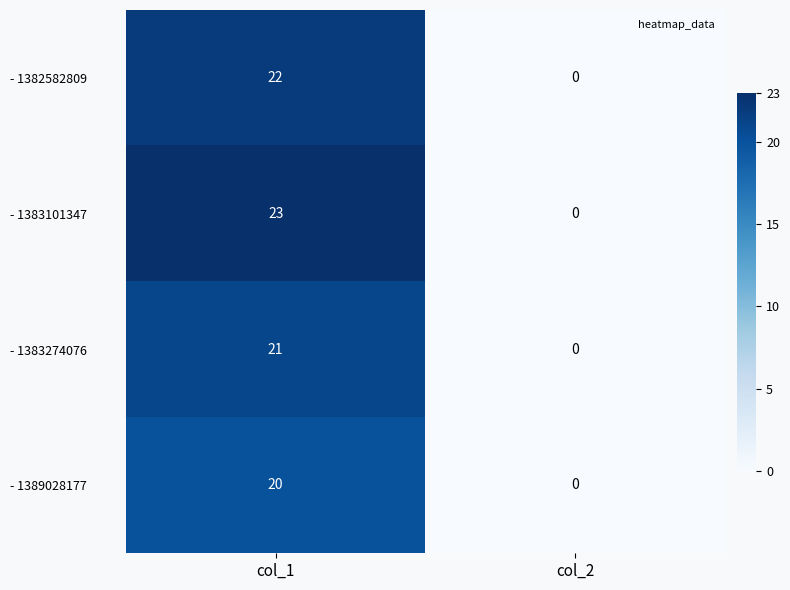

What is the sum of the - 1383274076 values at col_2 and col_1?

21